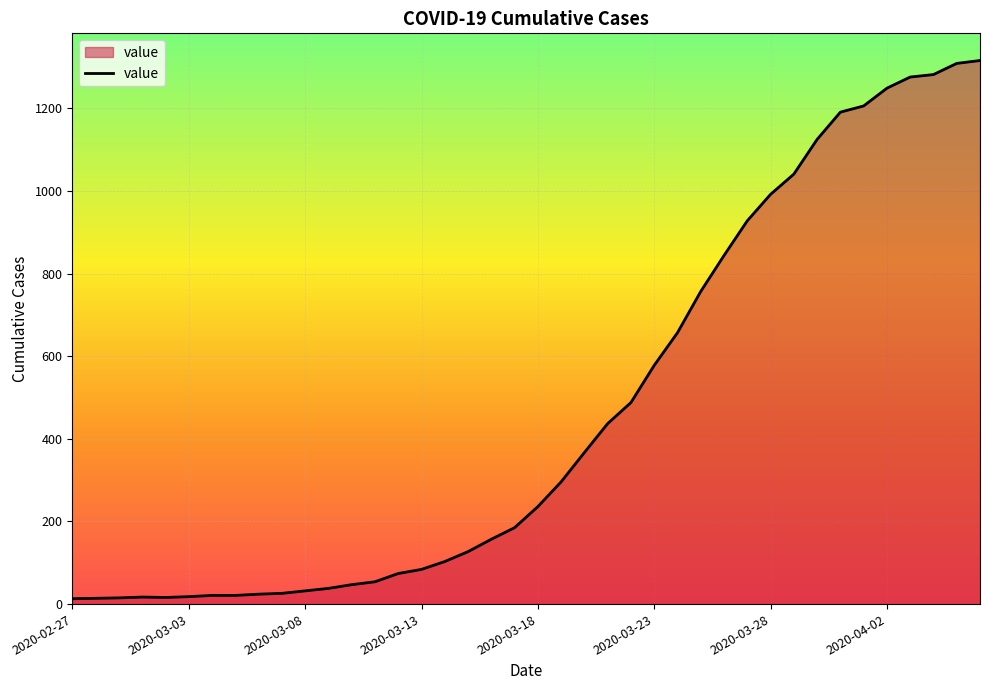

What is the maximum value shown in the chart?

1316